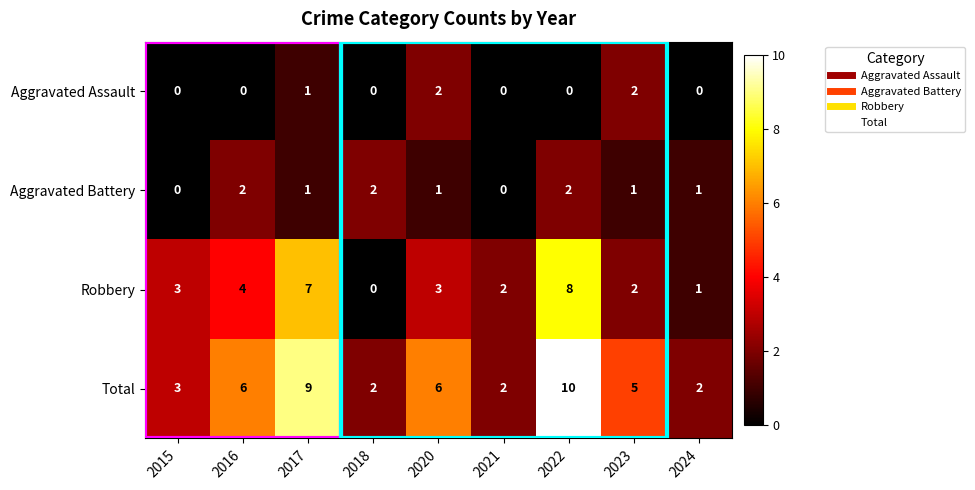

What is the total value across all series at 2024?

4